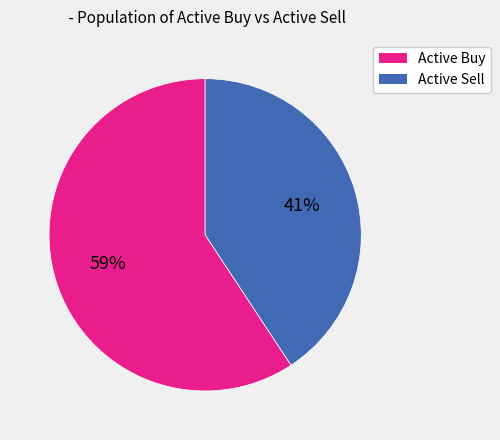

Is there any slice that represents more than half of the pie?

Yes